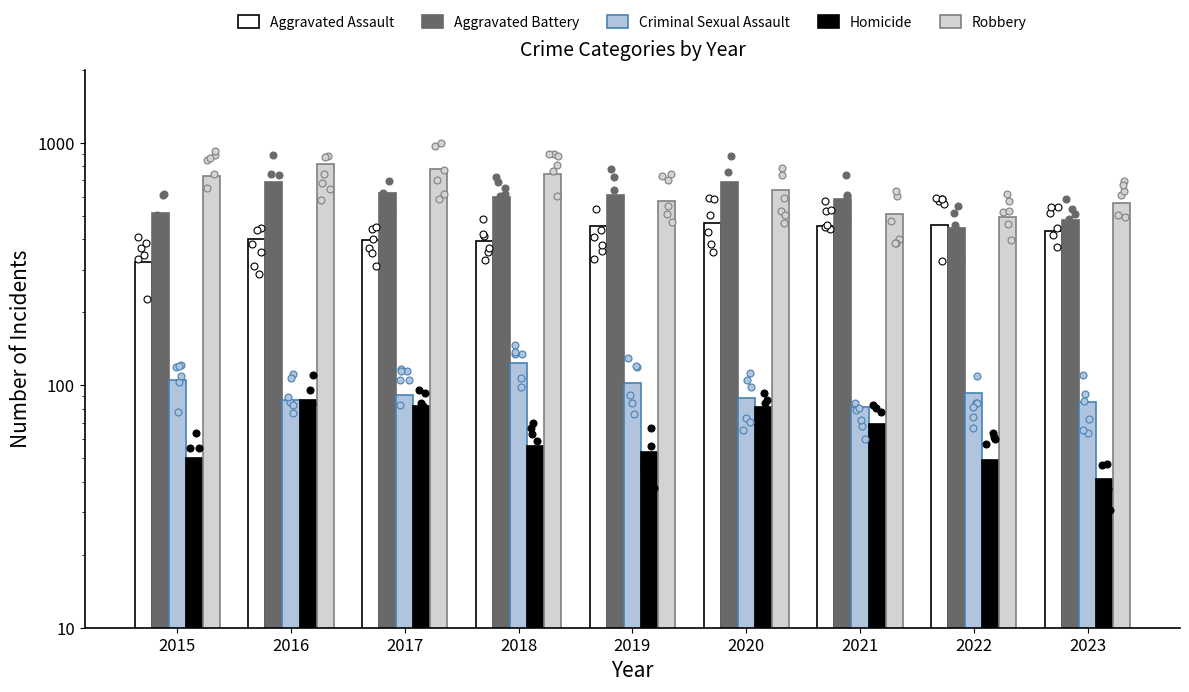

At how many categories does at least one series exceed 186?

9